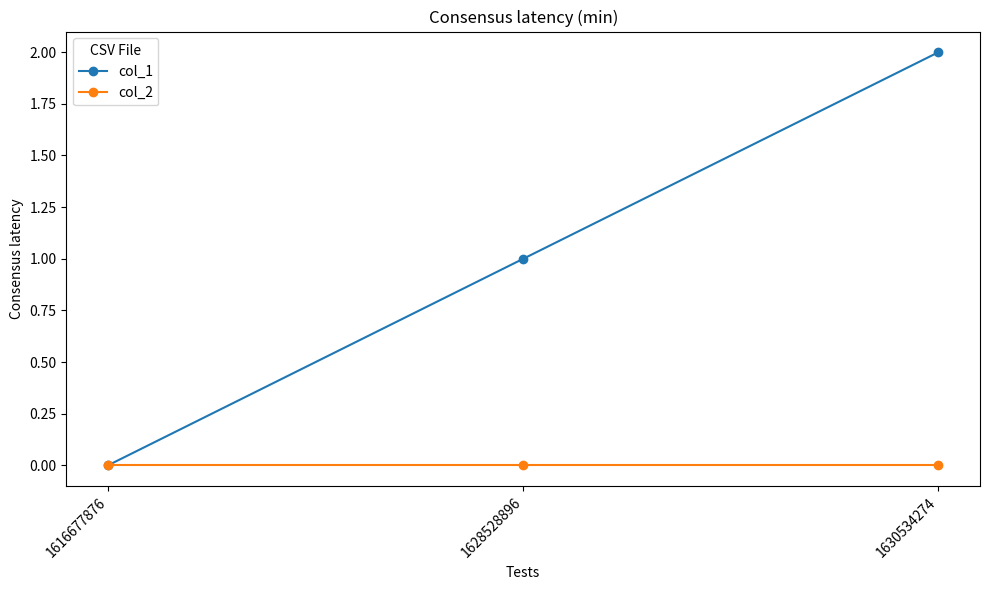

Which category has the highest value across all series?

1630534274